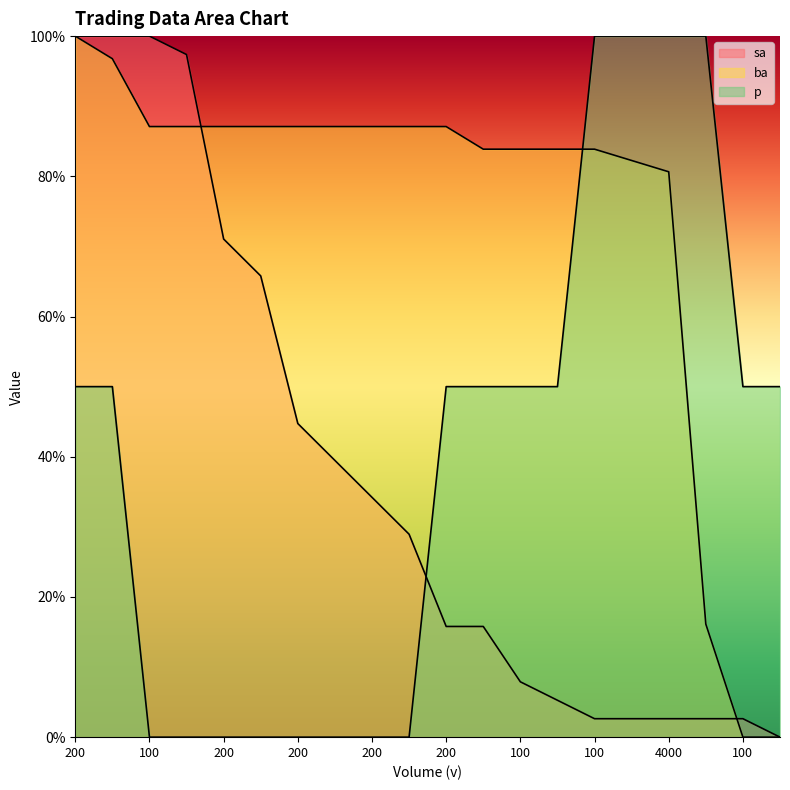

The p series shows 0.0 at 1000. True or false?

True